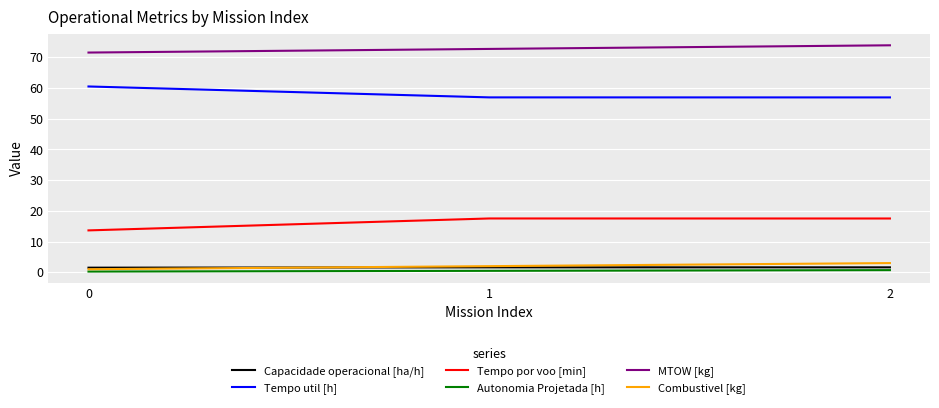

True or false: MTOW [kg] has a value of 126.3 at 2.

False